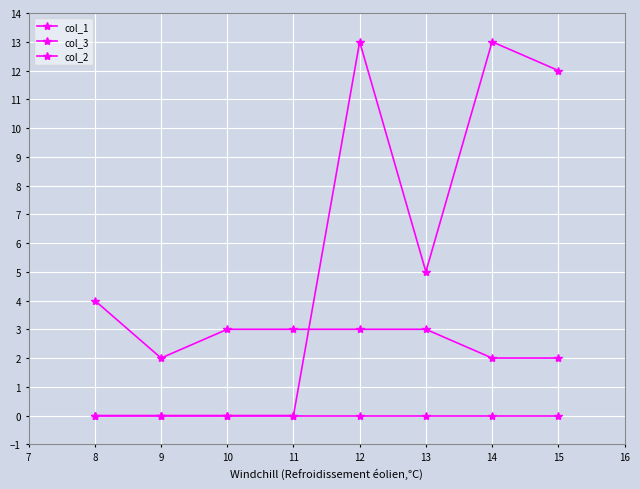

Where does the col_1 series first go above 5?

10